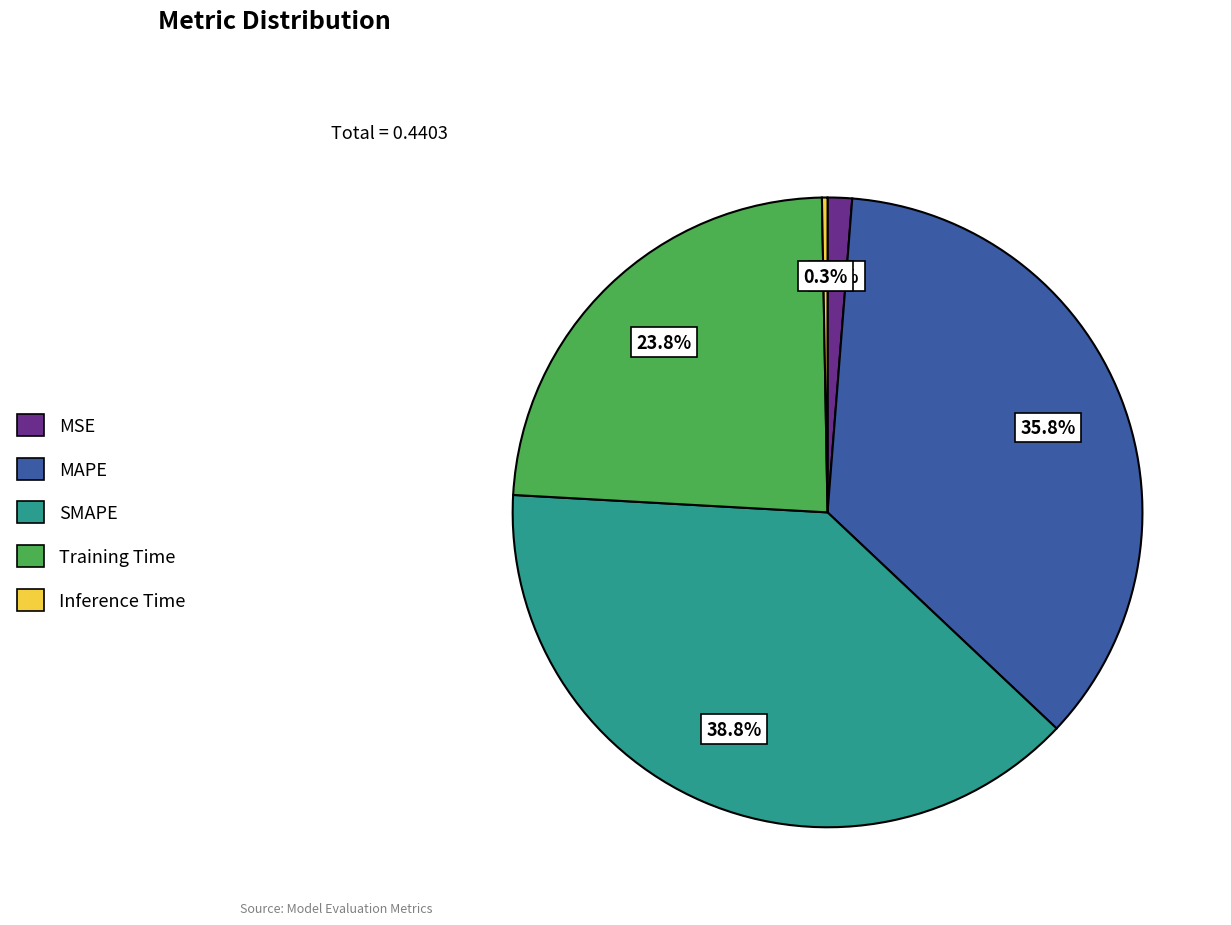

Combined, what portion of the pie is MSE and SMAPE?

40.1%